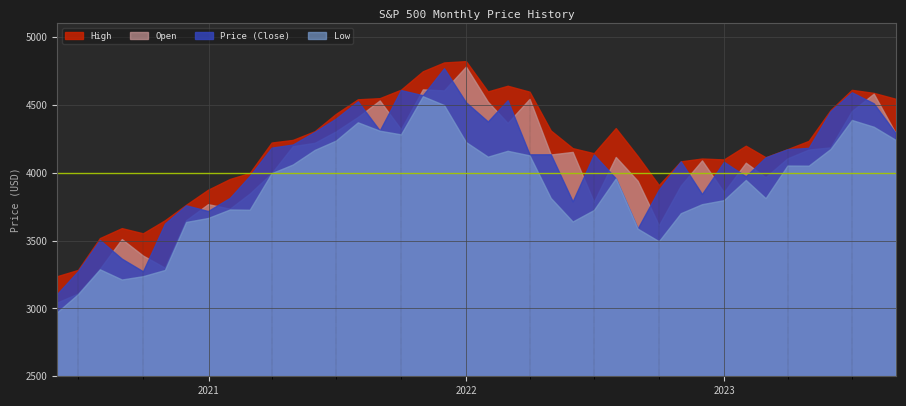

Does the chart display data point markers on the line(s)?

No